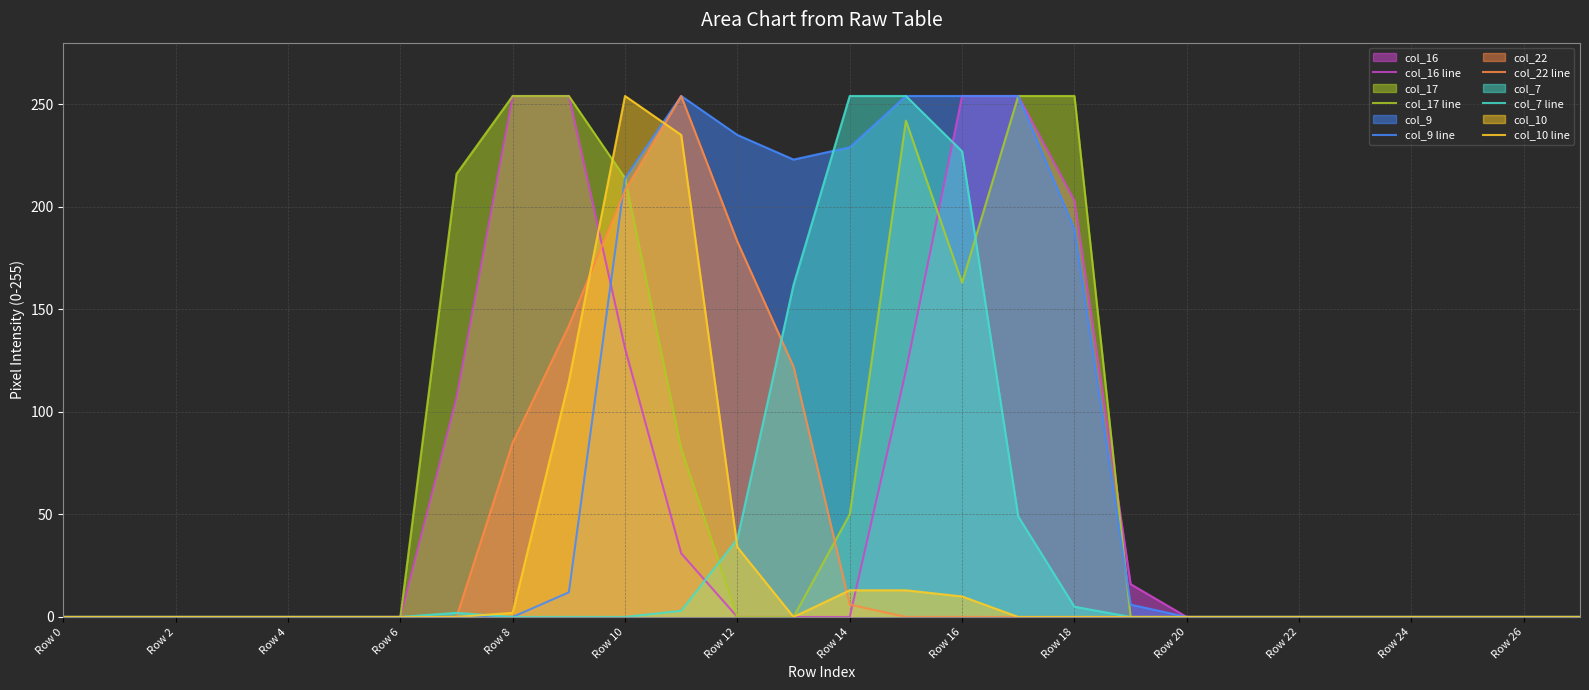

True or false: col_17 line has a value of 163 at Row 16.

True